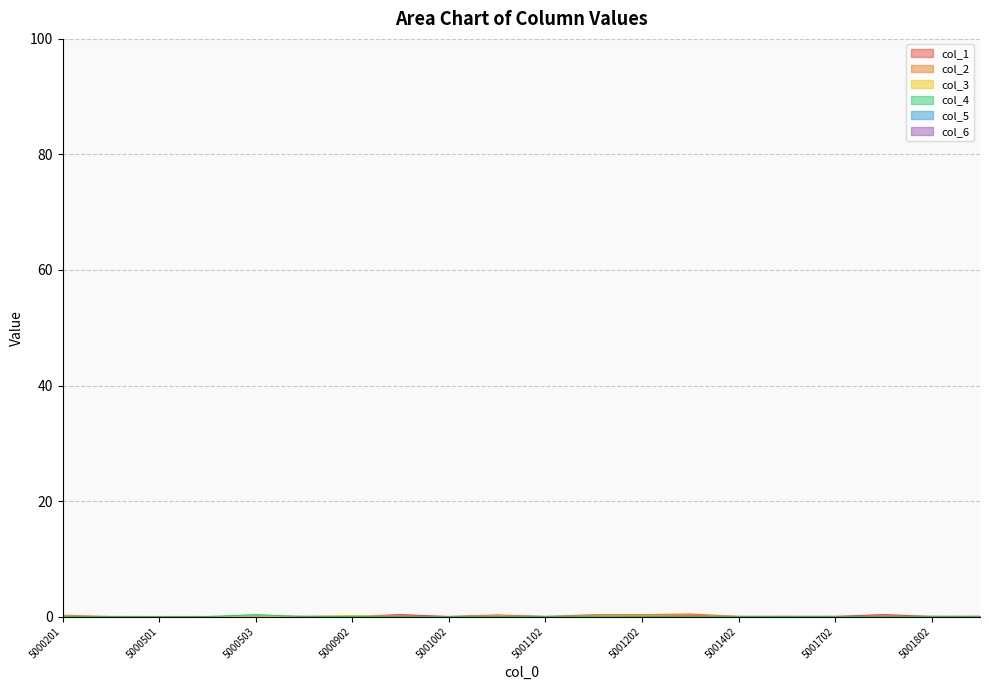

At which category does col_2 reach its first local valley?

5000202